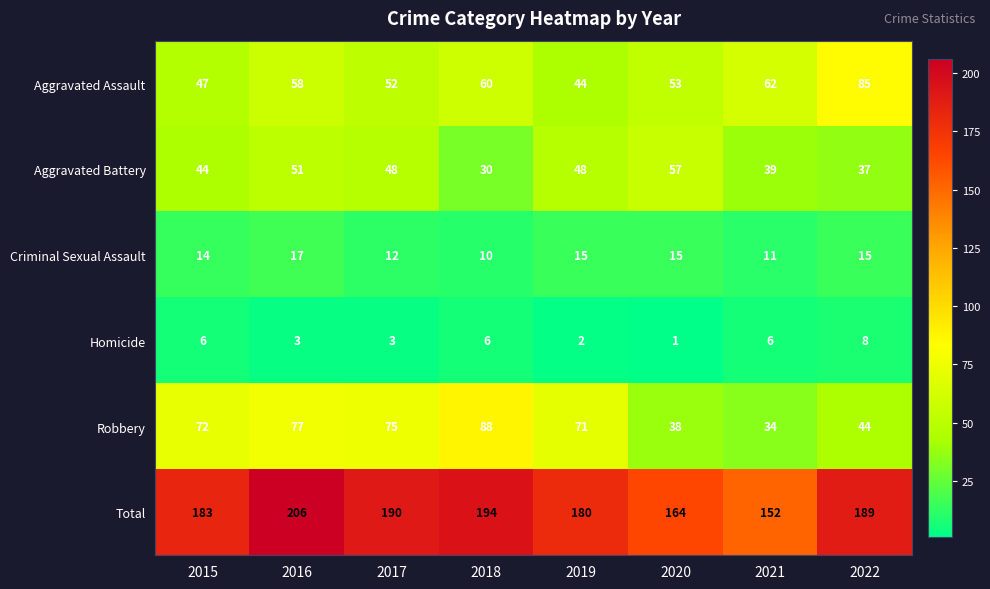

What is the total value across all series at 2017?

380